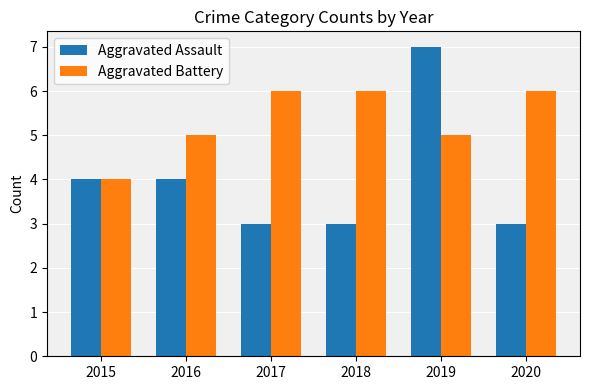

Is it true that Aggravated Assault equals 4 at 2016?

True